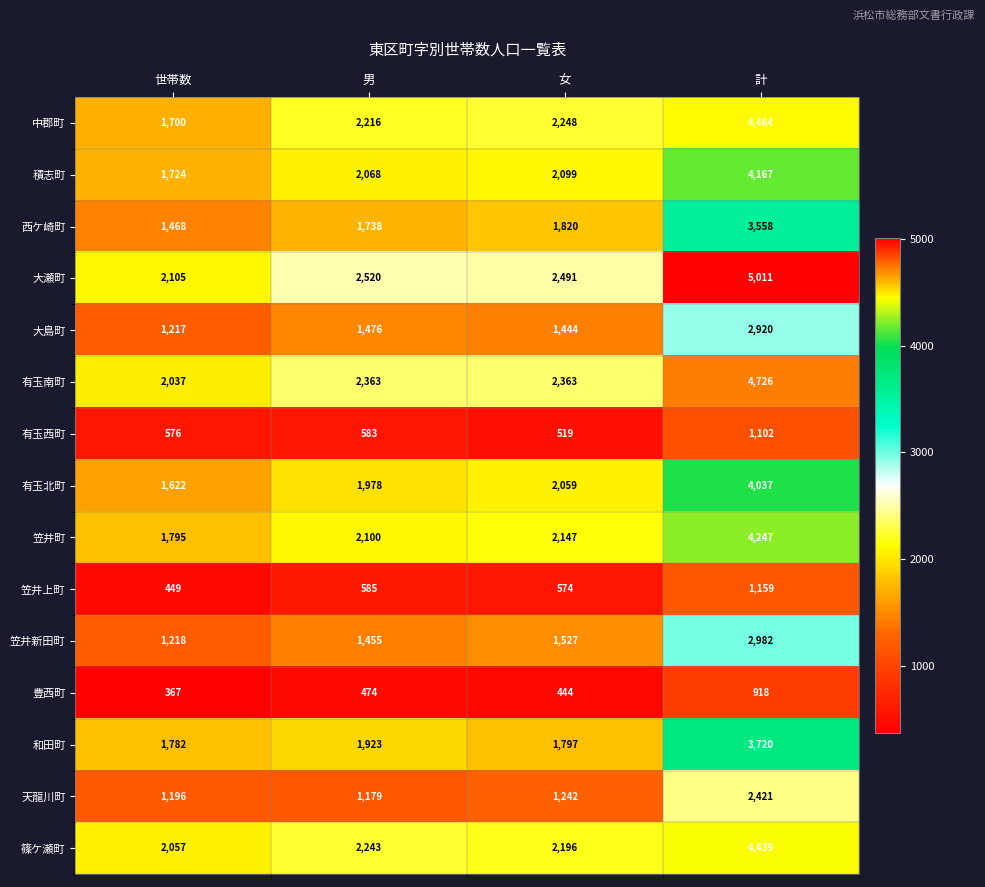

True or false: 天龍川町 has a value of 3611 at 計.

False